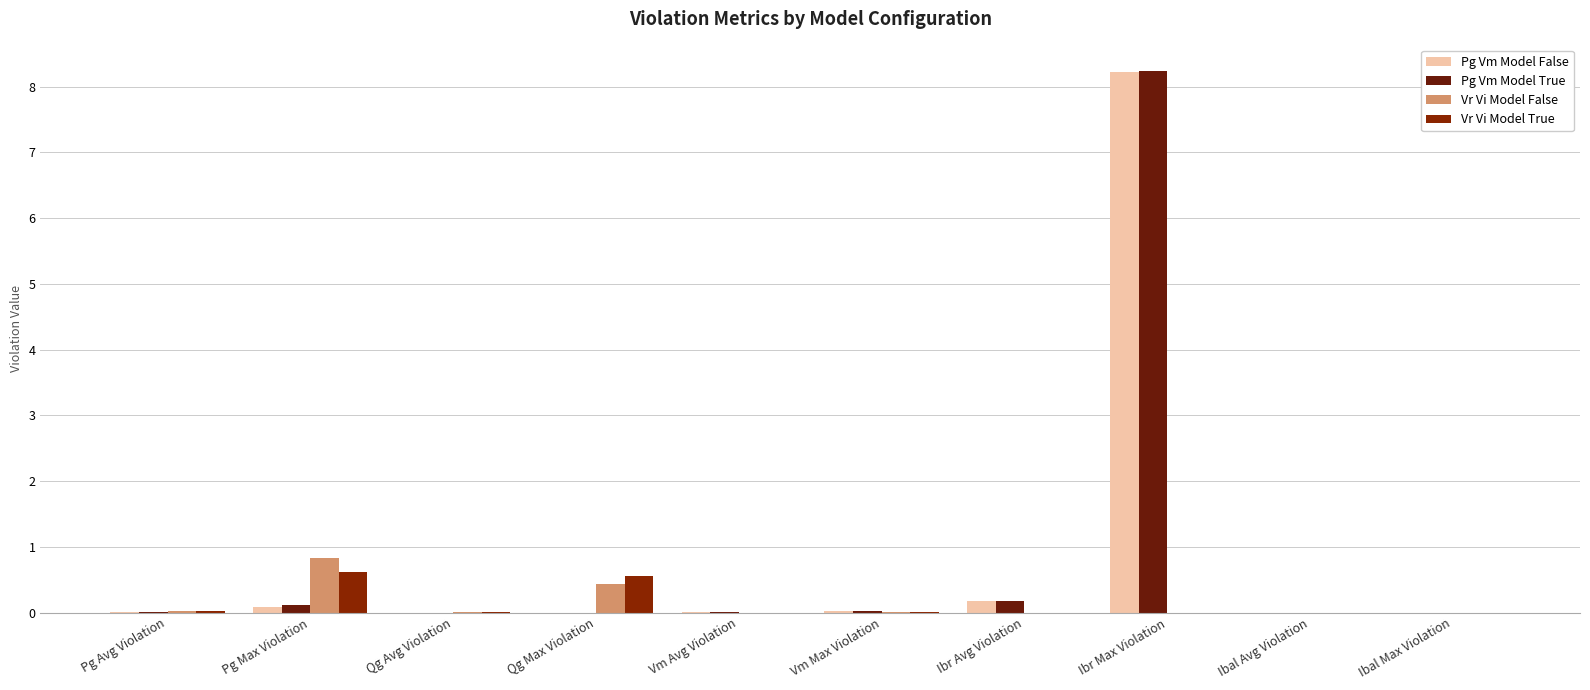

What is the label of the 4th bar from the right?

Ibr Avg Violation